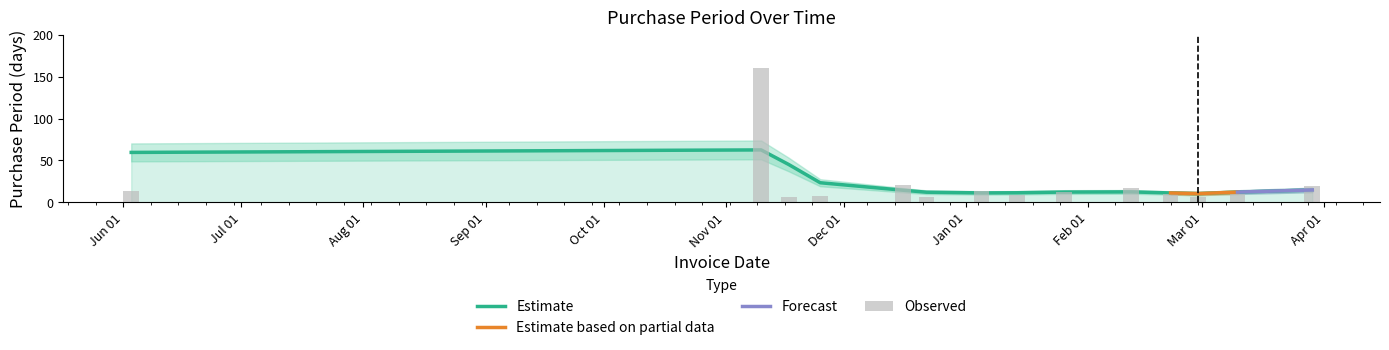

At which label does the data first exceed 12?

2015-06-03